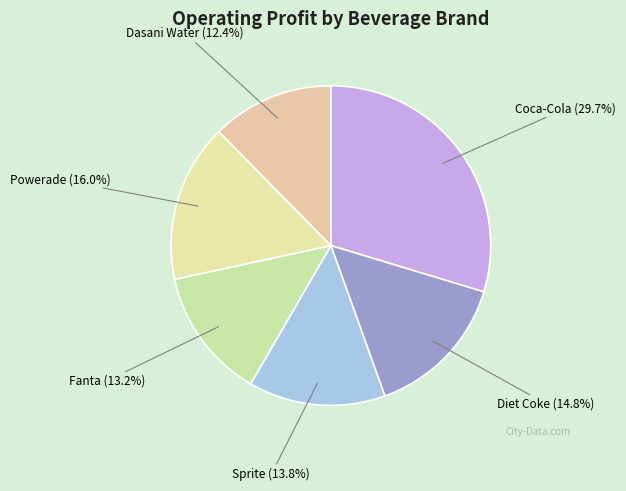

Is the sum of Diet Coke and Sprite greater than half?

No